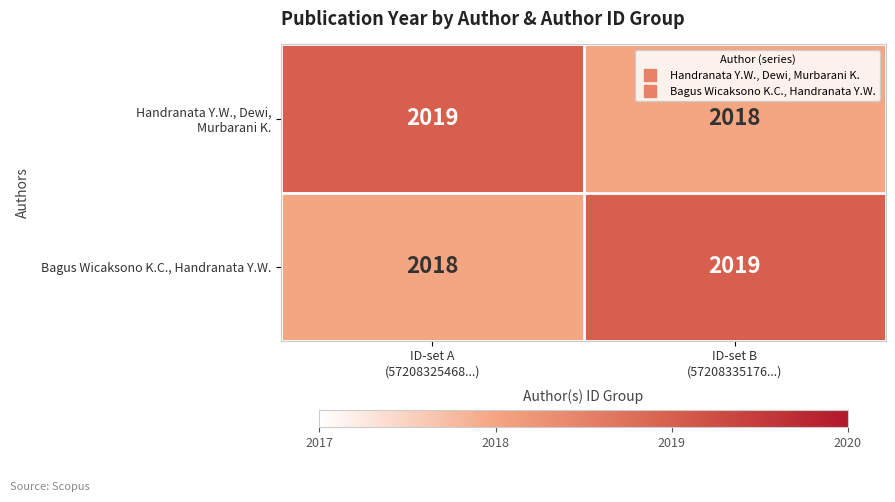

How many data points does each series have?

2